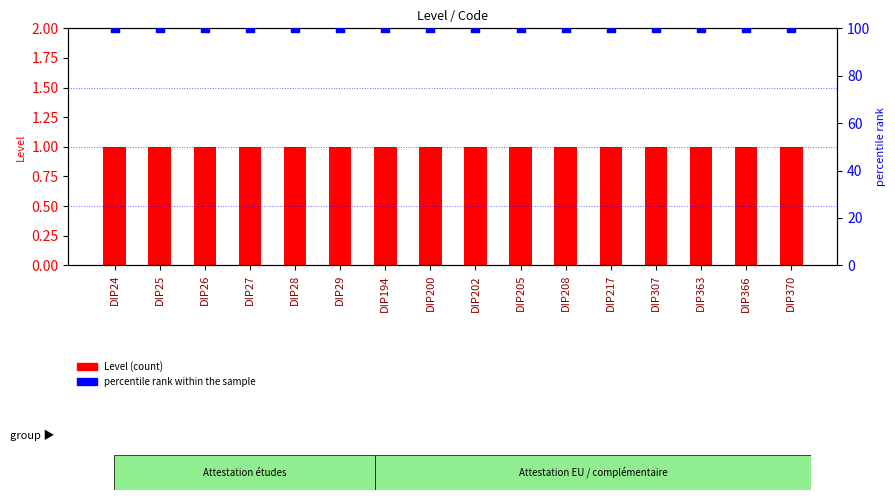

Is the value of percentile rank within the sample at DIP202 greater than the value of Level (count) at DIP26?

Yes